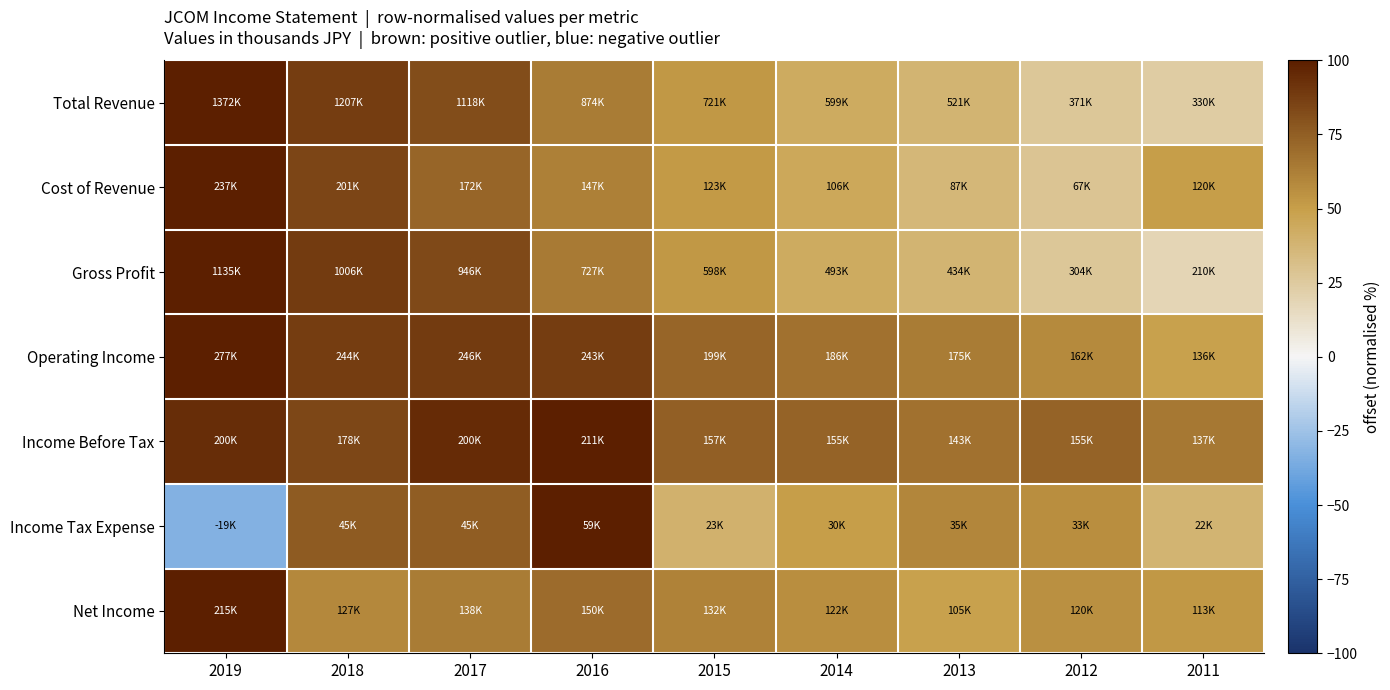

Reading left to right, what are all the values shown in this chart?

Total Revenue: 2019=100.0	2018=88.0	2017=81.5	2016=63.7	2015=52.5	2014=43.7	2013=38.0	2012=27.1	2011=24.1
Cost of Revenue: 2019=100.0	2018=84.7	2017=72.6	2016=62.0	2015=51.8	2014=44.7	2013=36.6	2012=28.2	2011=50.7
Gross Profit: 2019=100.0	2018=88.7	2017=83.3	2016=64.1	2015=52.7	2014=43.4	2013=38.2	2012=26.8	2011=18.5
Operating Income: 2019=100.0	2018=88.2	2017=88.7	2016=87.5	2015=72.0	2014=67.2	2013=63.3	2012=58.5	2011=49.1
Income Before Tax: 2019=94.4	2018=84.0	2017=94.6	2016=100.0	2015=74.2	2014=73.4	2013=67.5	2012=73.3	2011=64.9
Income Tax Expense: 2019=-32.9	2018=75.9	2017=75.6	2016=100.0	2015=39.5	2014=50.5	2013=59.7	2012=56.4	2011=38.0
Net Income: 2019=100.0	2018=58.9	2017=63.9	2016=69.8	2015=61.1	2014=56.5	2013=49.0	2012=55.5	2011=52.4